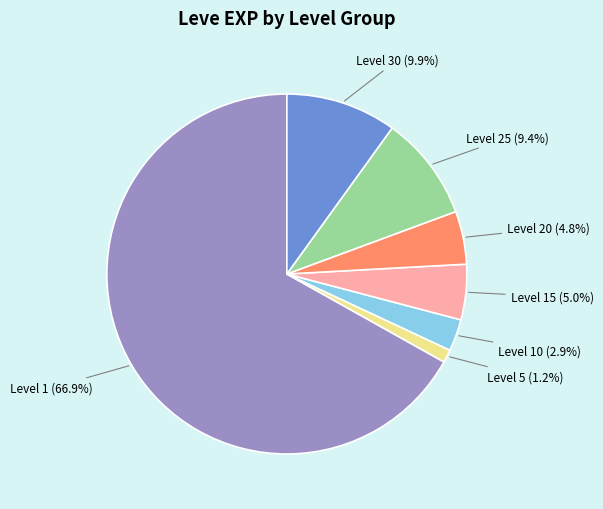

What is the smallest slice in the pie chart?

Level 5